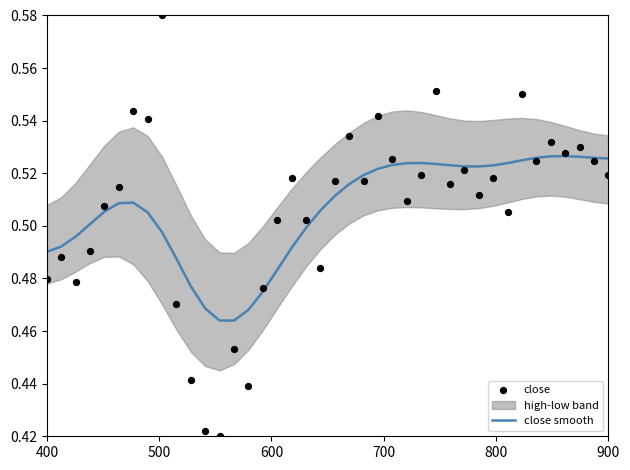

At how many categories does at least one series exceed 0?

40